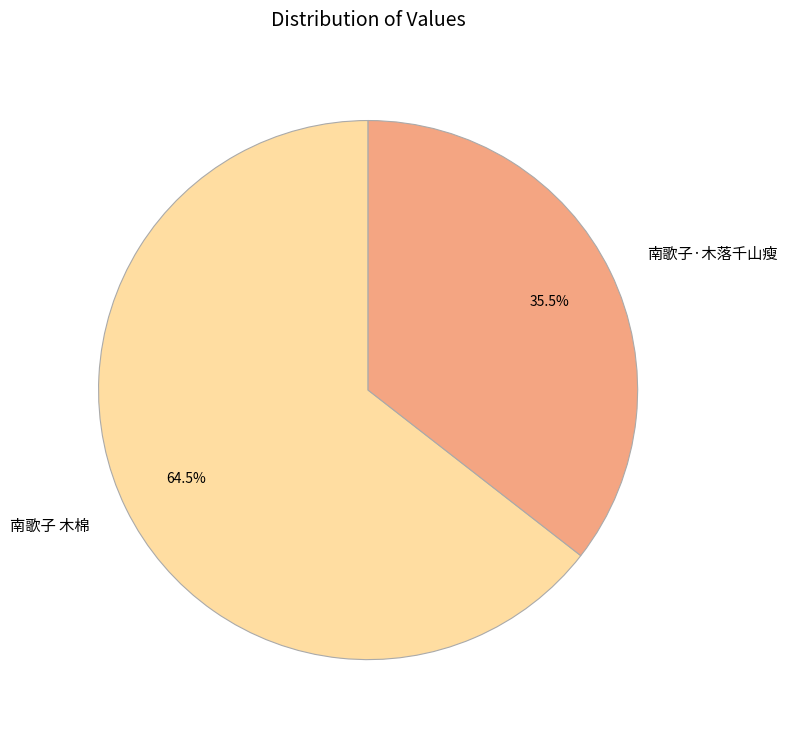

To the nearest percent, what is the combined percentage of 南歌子·木落千山瘦 and 南歌子 木棉?

100%